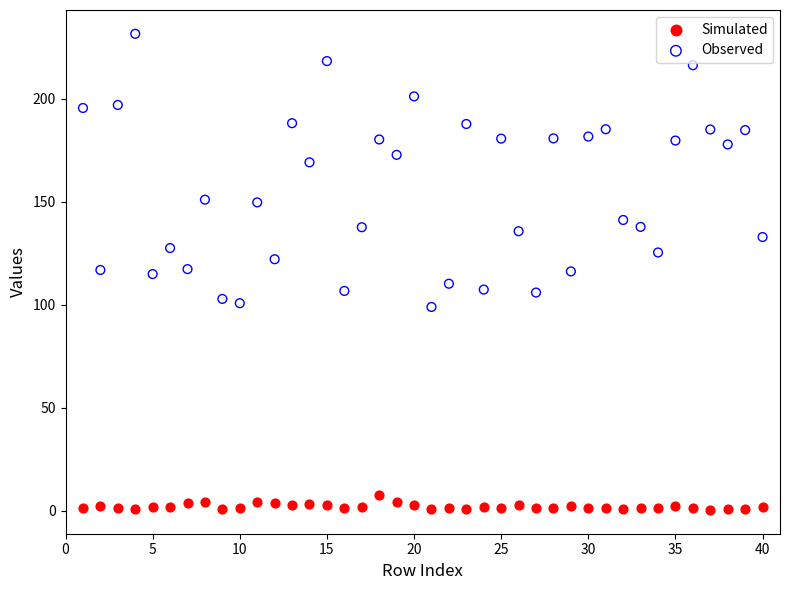

Which series reaches the maximum Y coordinate?

Observed